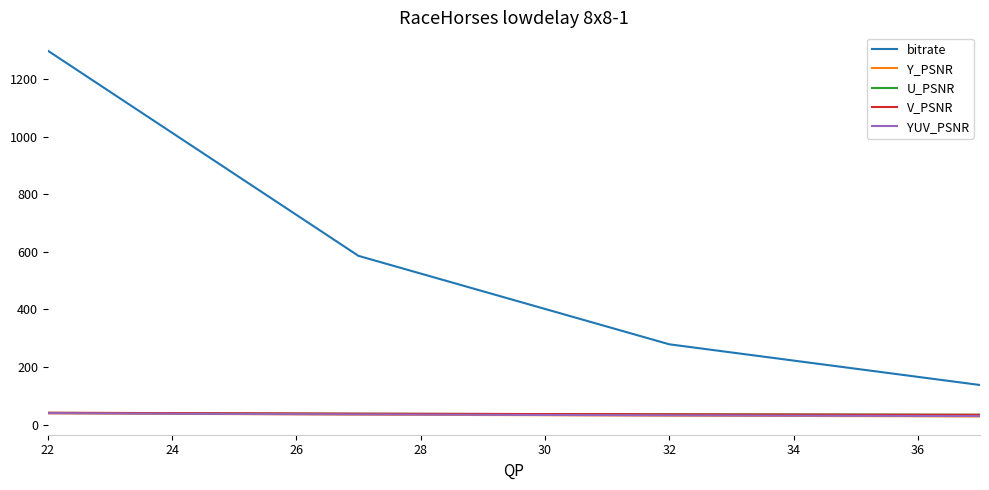

True or false: bitrate and V_PSNR cross at least once.

False